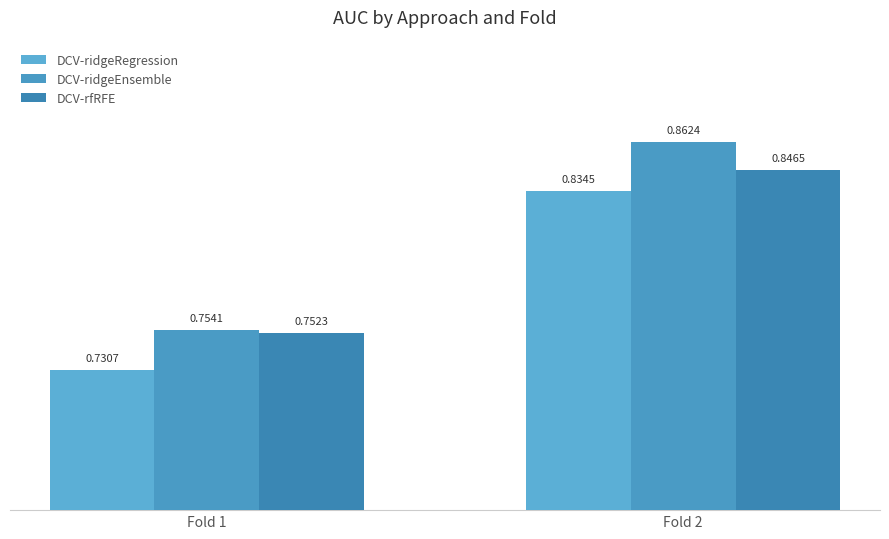

How many bars are there in each group?

3